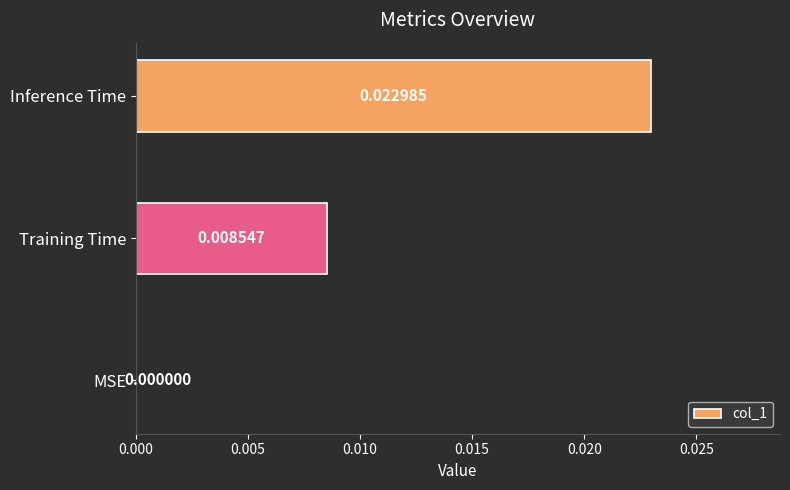

At which category does the chart reach its peak across all series?

Inference Time